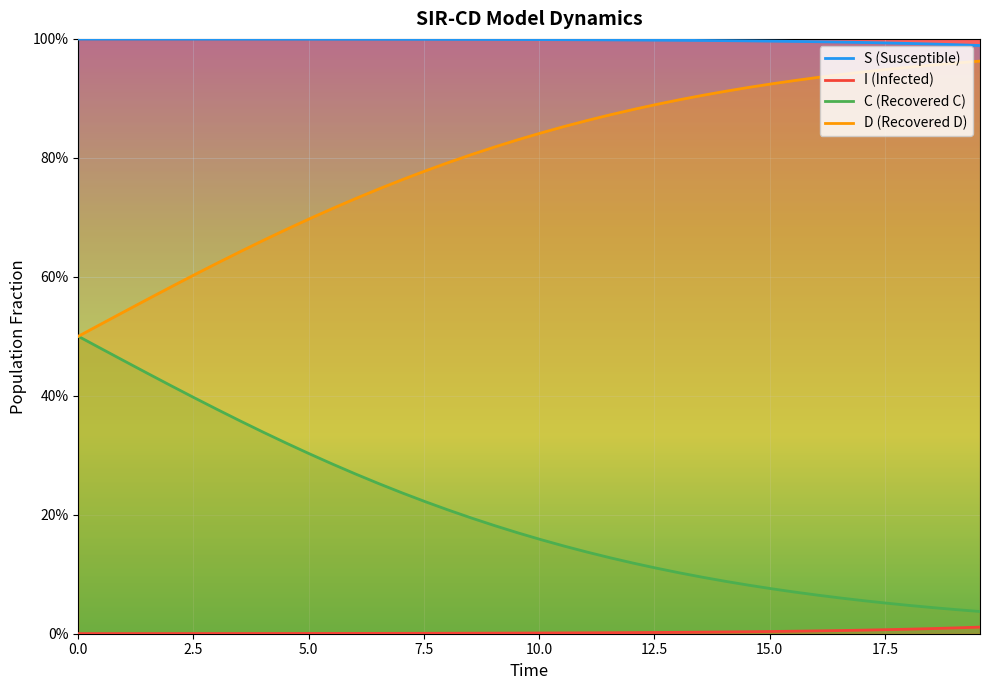

True or false: S has more than 1 points higher than both neighbors.

False